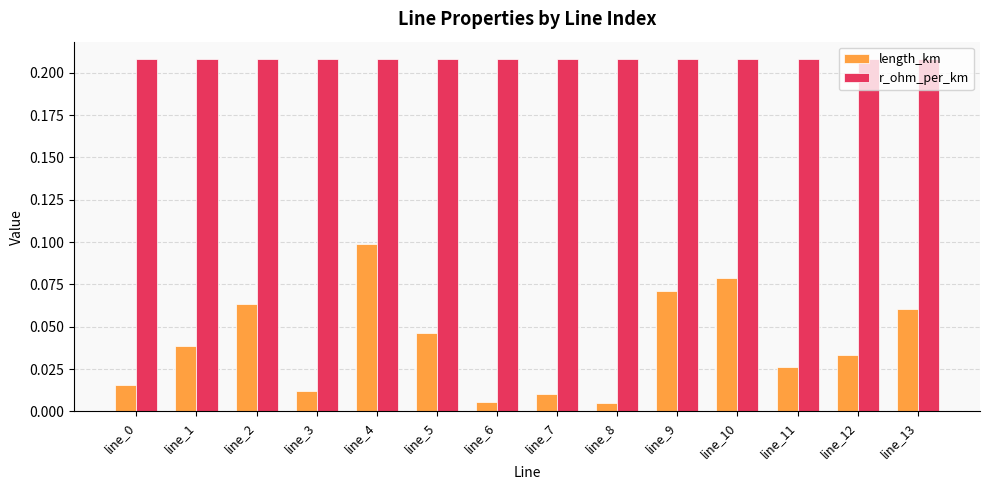

Is it true that r_ohm_per_km equals 0.3 at line_7?

False